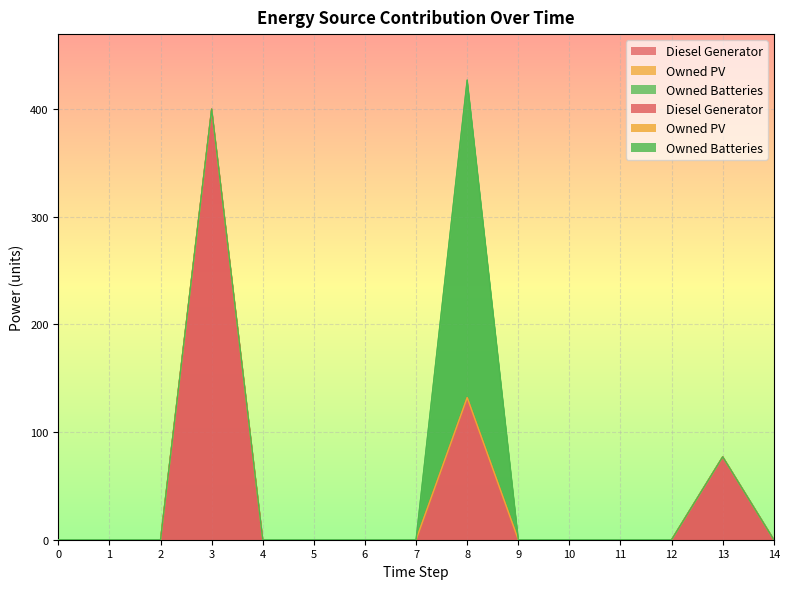

True or false: Diesel Generator and Owned Batteries intersect in this chart.

False